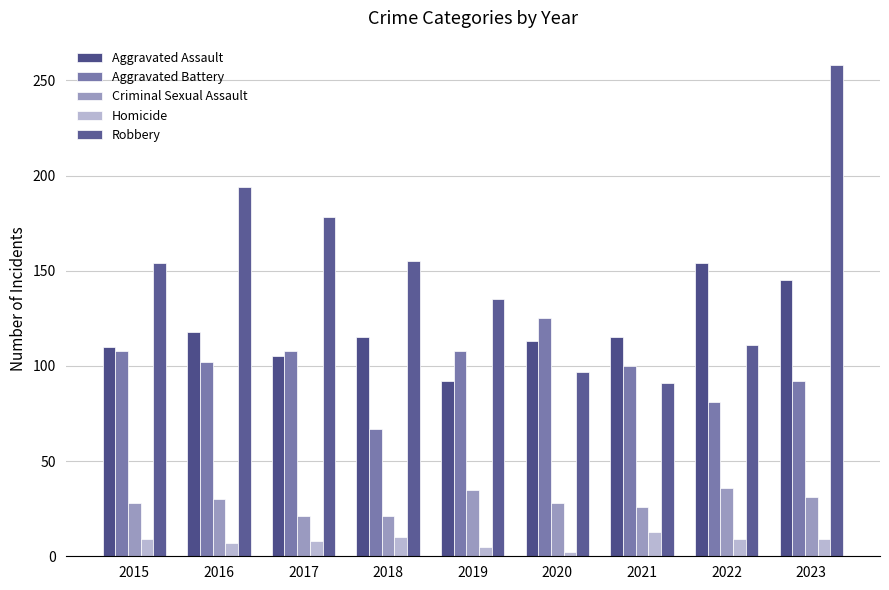

Which label corresponds to the largest value in the chart?

2023